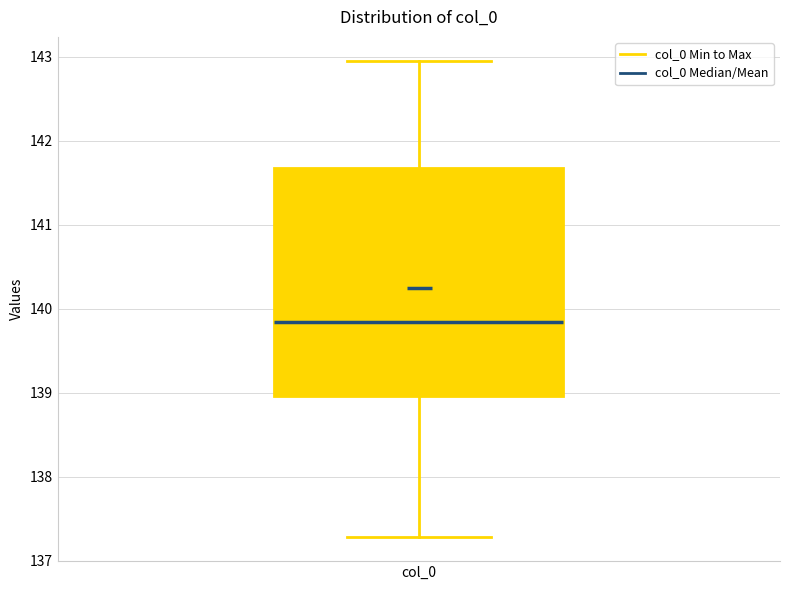

Read this box plot against the y-axis: the position of the median line, the range covered by the box, and the ends of both whiskers. The values are not printed on the chart, so give them approximately, as read against the axis.

median 139.8, box 139.0 to 141.7, whiskers 137.3 to 143.0